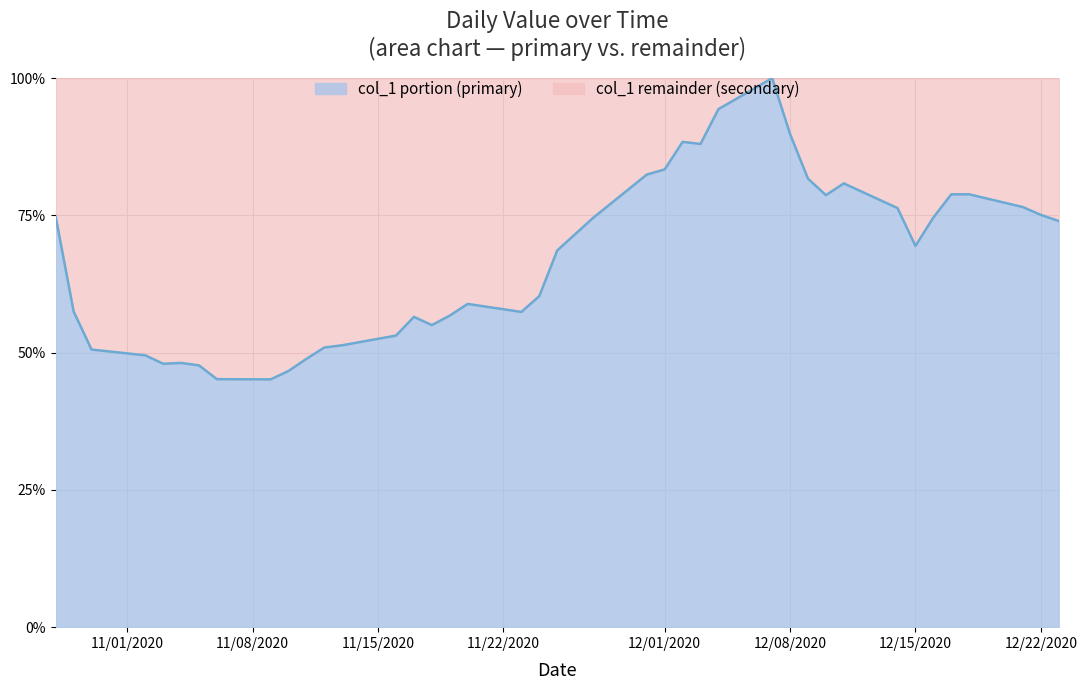

How many series are shown in this chart?

1